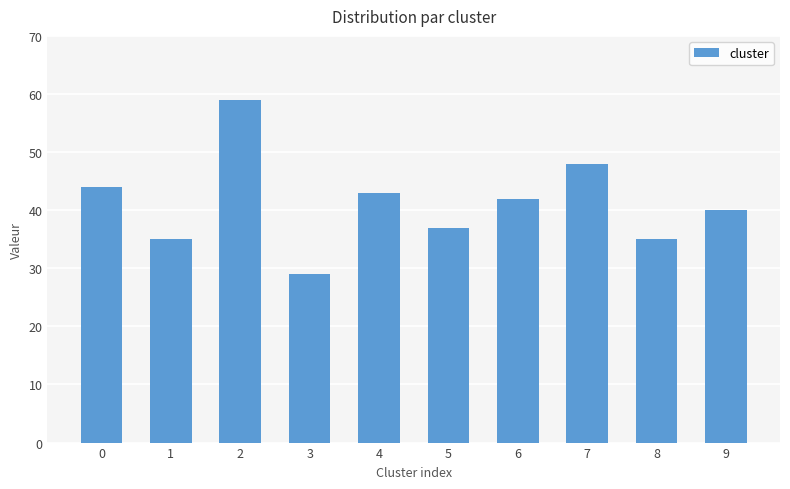

What is the sum of all values?

412